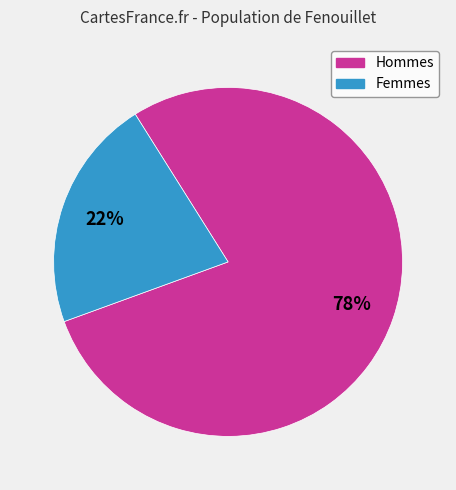

To the nearest percent, what is the average slice percentage?

50%